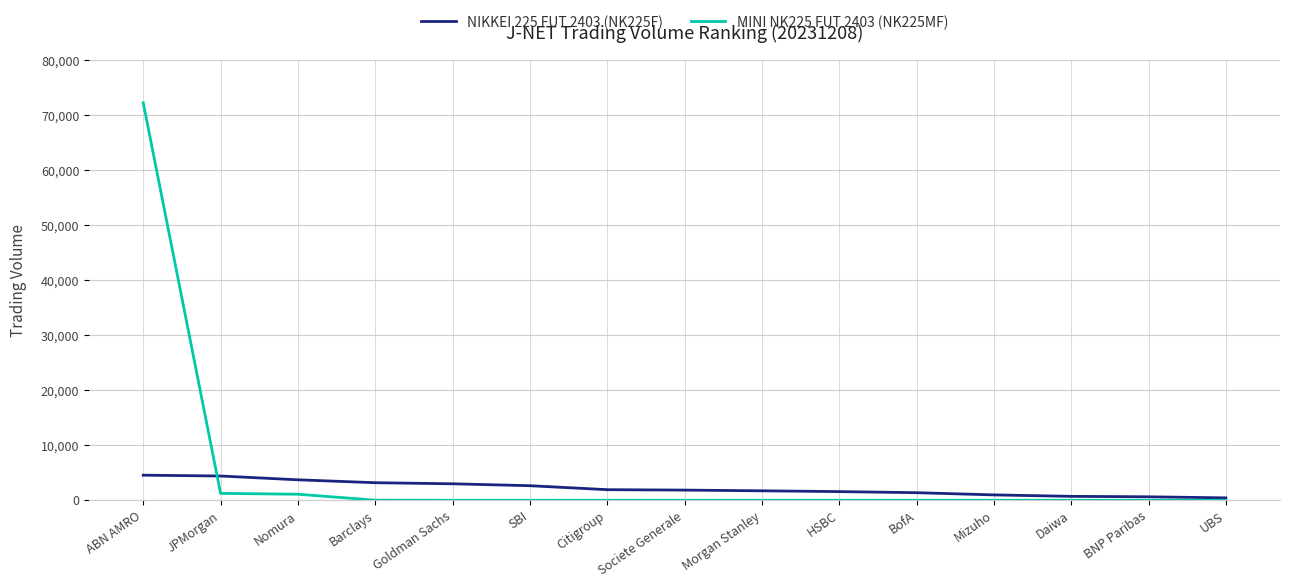

Which series has the widest spread of values?

MINI NK225 FUT 2403 (NK225MF)